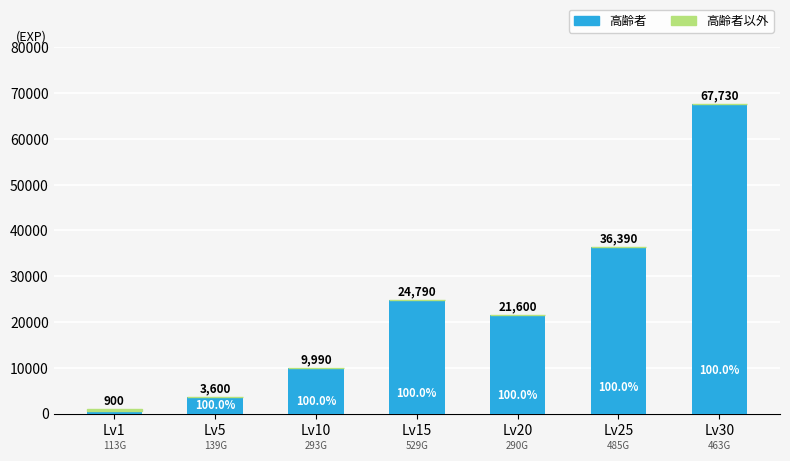

What is the average value of the 高齢者 series?

23533